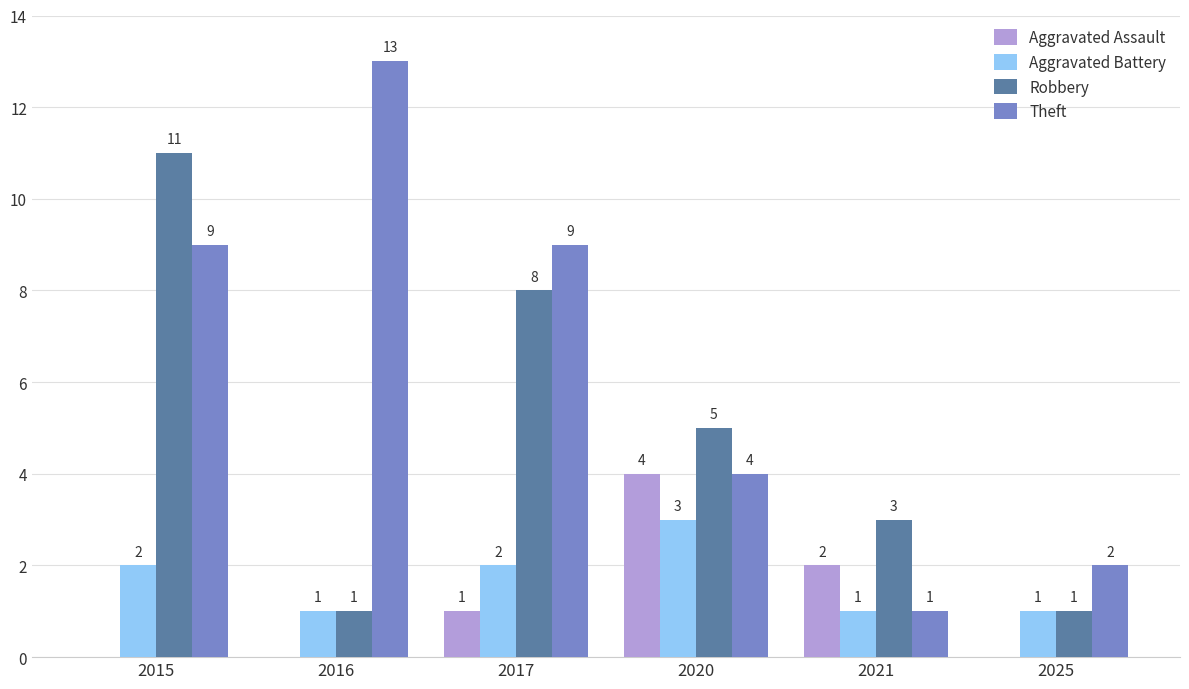

The Theft series shows 7 at 2020. True or false?

False